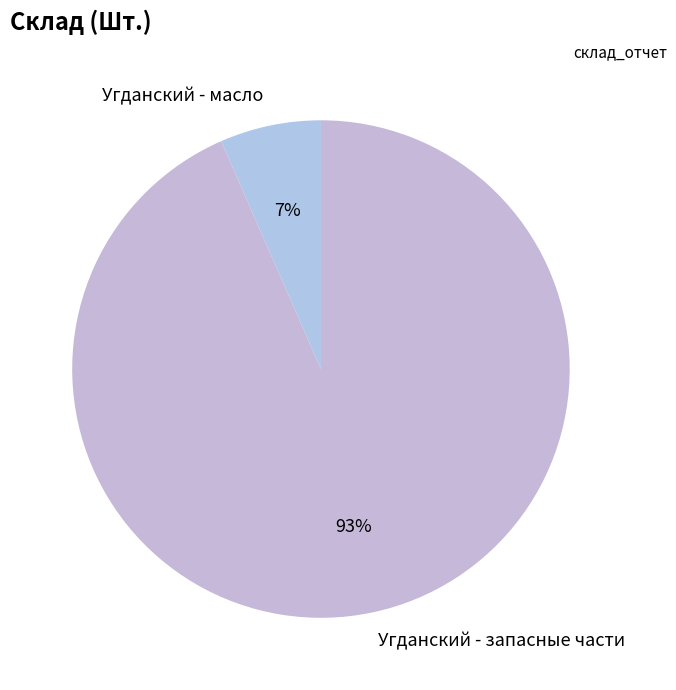

To the nearest percent, what is the average slice percentage?

50%